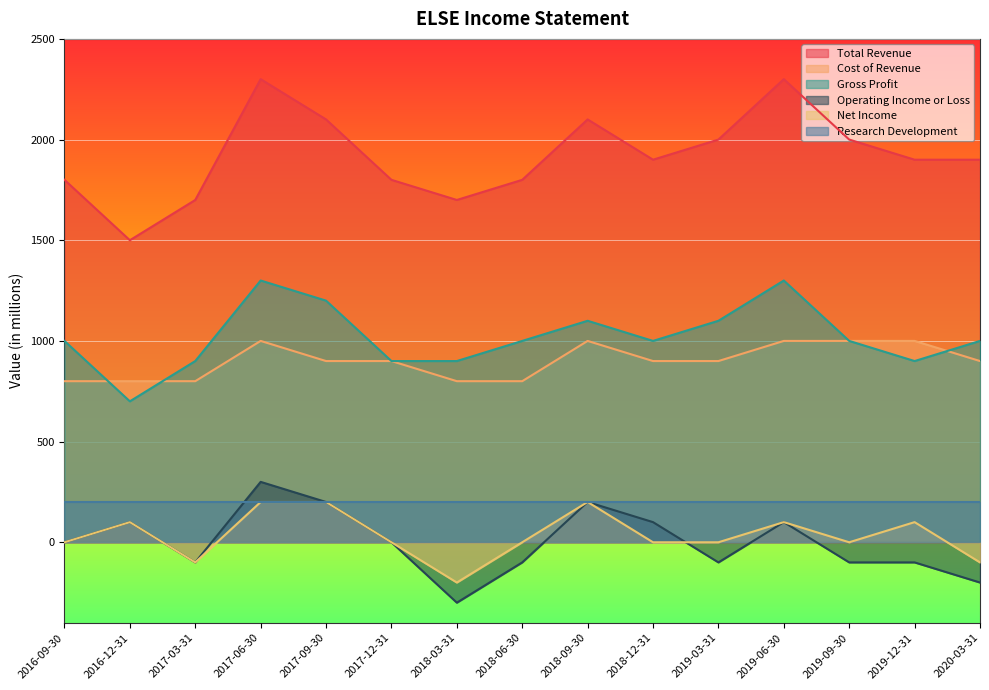

Between which two adjacent categories do Operating Income or Loss and Net Income first intersect?

2018-12-31 and 2019-03-31